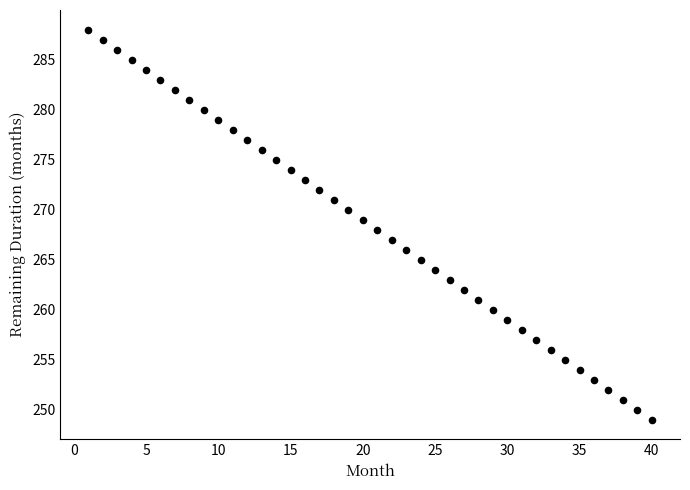

What is the range of X values (max minus min)?

39